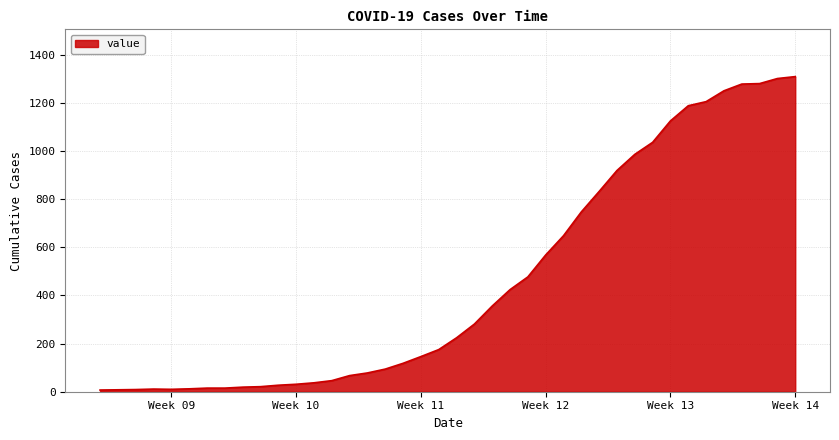

What is the difference between the maximum and minimum values?

1302